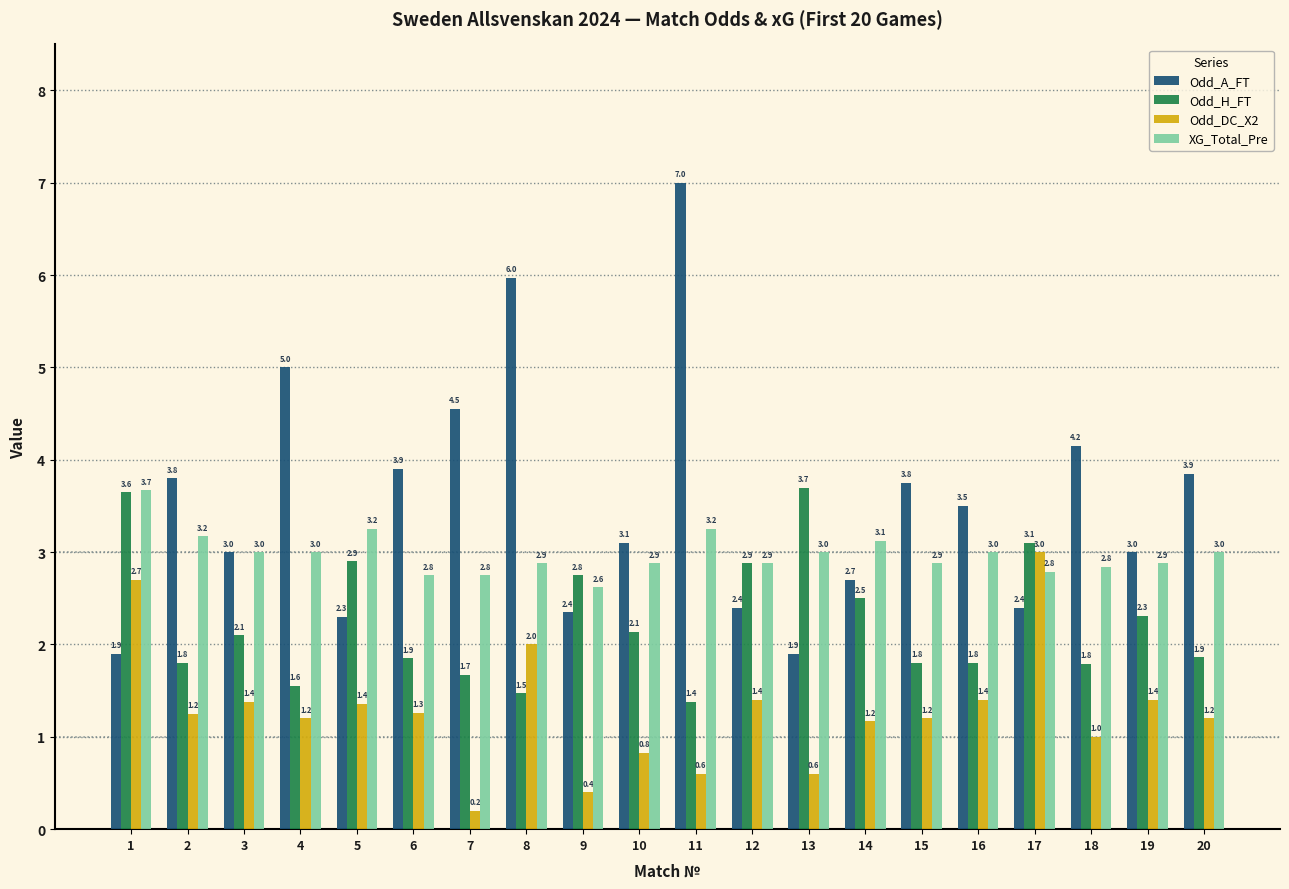

How many series are shown in this chart?

4